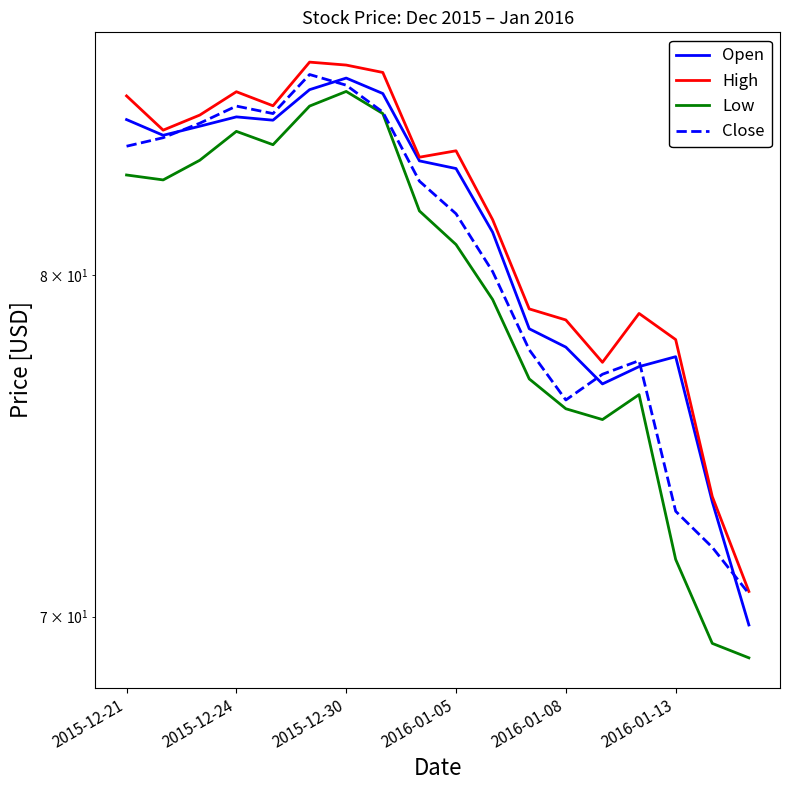

What is the smallest value displayed?

68.9